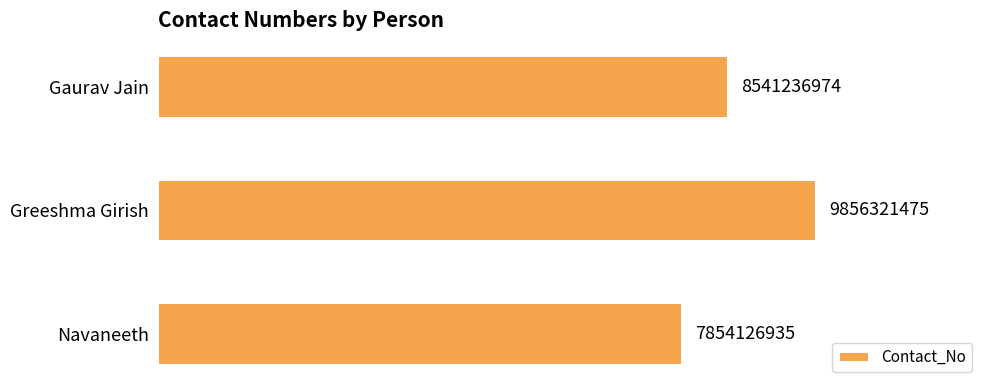

Which label corresponds to the smallest value in the chart?

Navaneeth